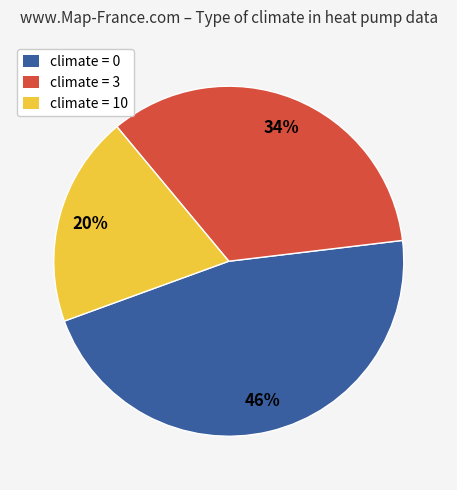

Is climate = 3 the majority of the pie?

No